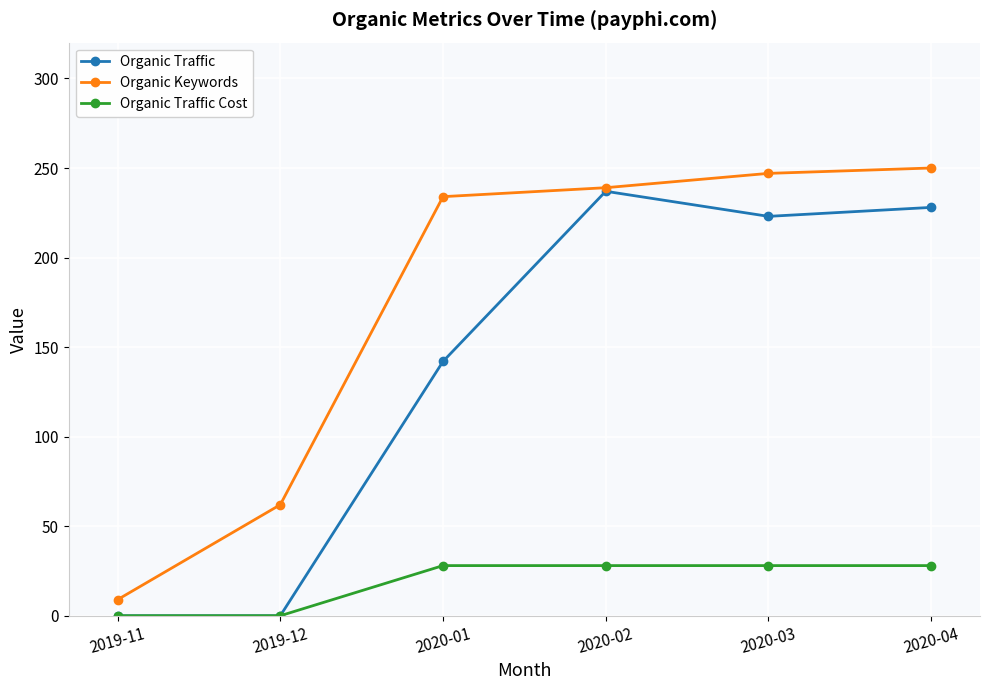

What is the difference between the second highest and second lowest values in the Organic Traffic series?

228